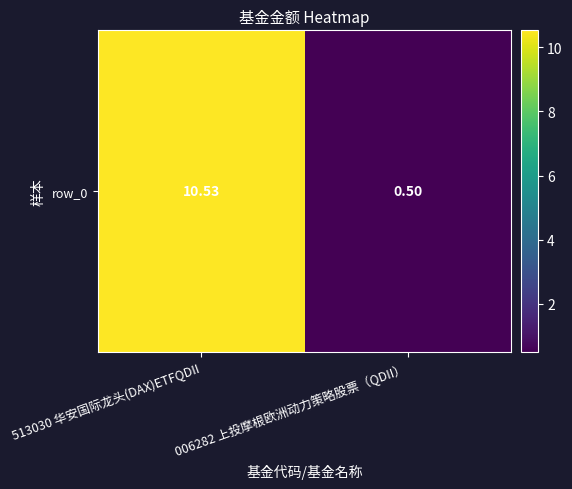

What is the smallest value displayed?

0.5